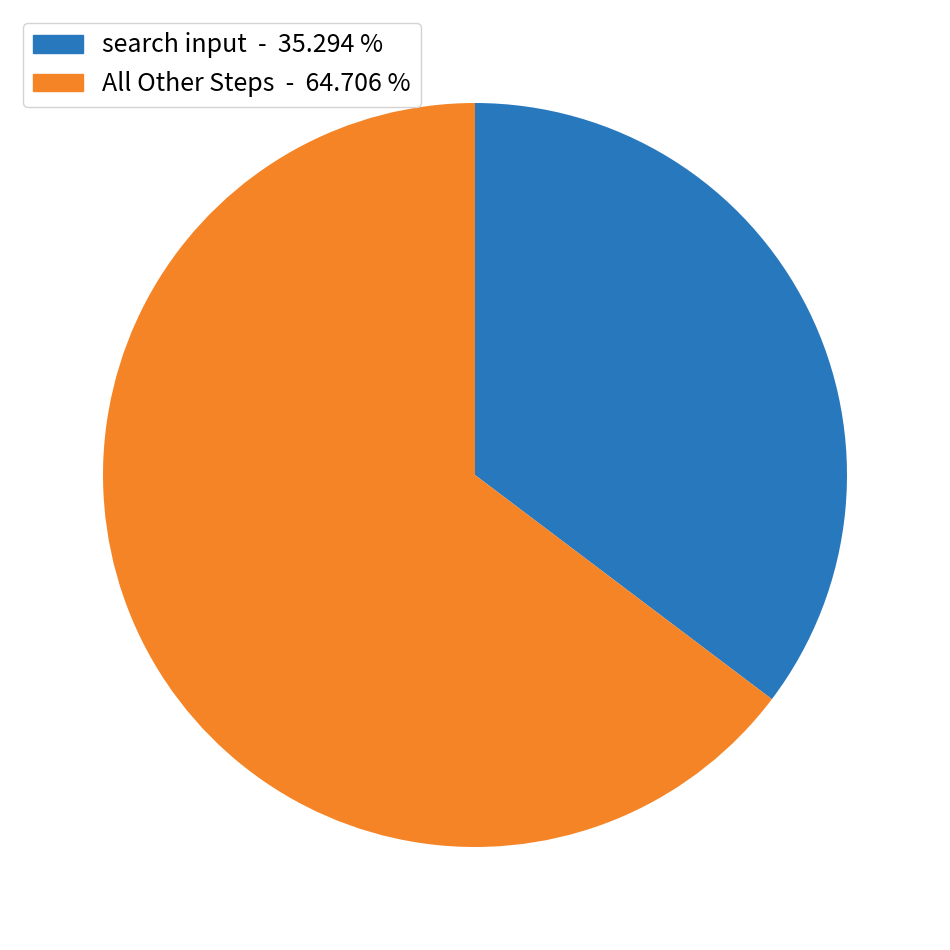

Does any single category account for the majority?

Yes